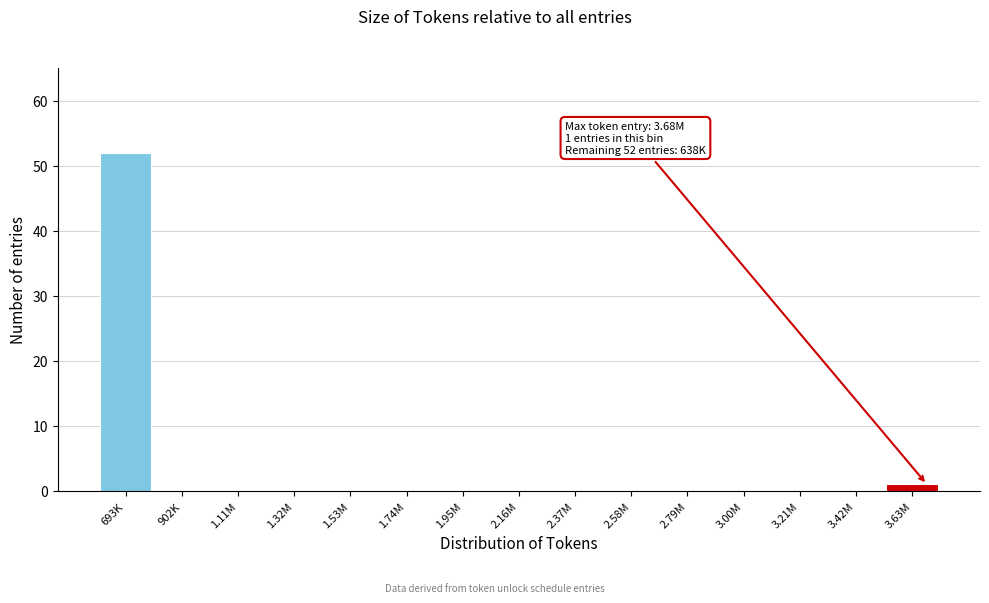

Reading right to left, list all the values displayed in this chart.

3.63M=1	3.42M=0	3.21M=0	3.00M=0	2.79M=0	2.58M=0	2.37M=0	2.16M=0	1.95M=0	1.74M=0	1.53M=0	1.32M=0	1.11M=0	902K=0	693K=52